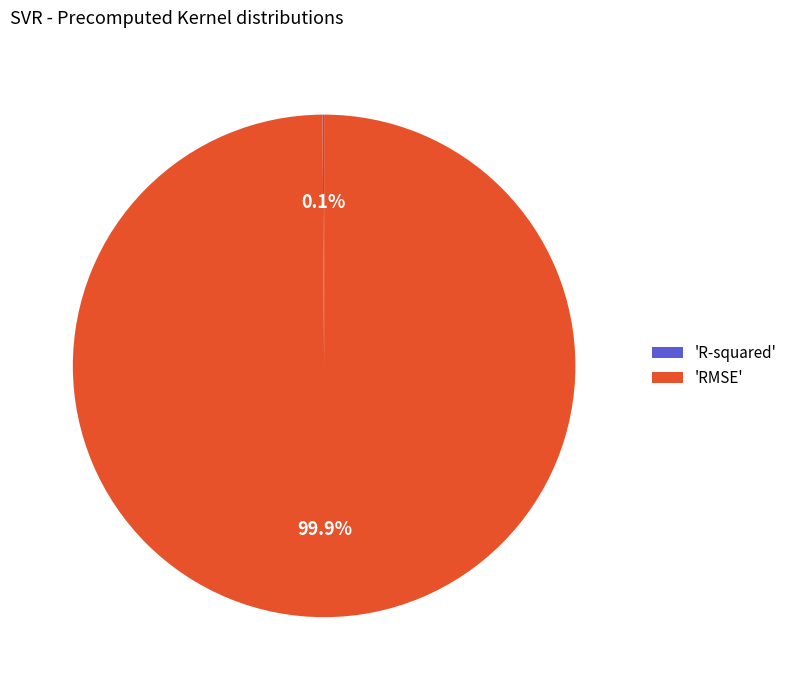

Does 'RMSE' represent more than half of the total?

Yes